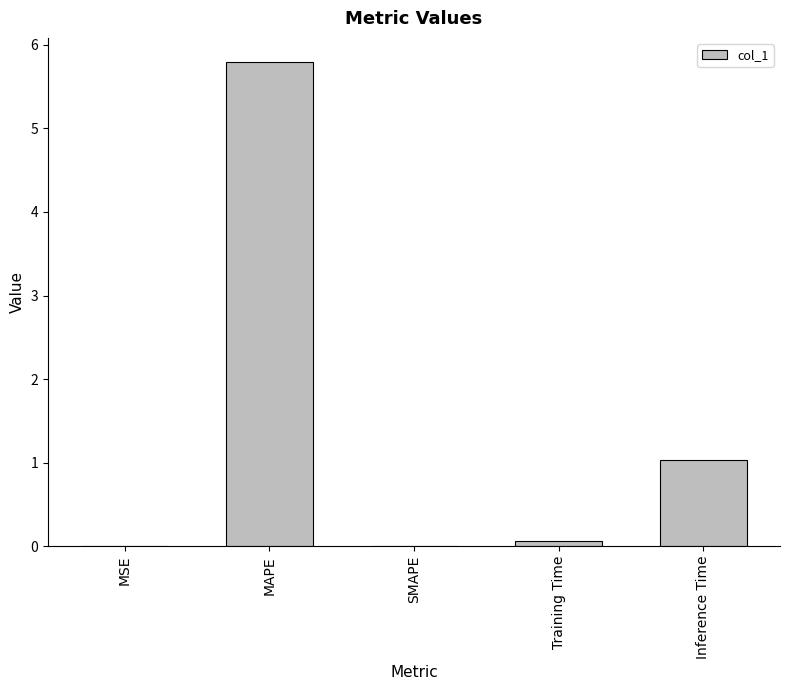

Where is the data nearest to the value 2?

Inference Time